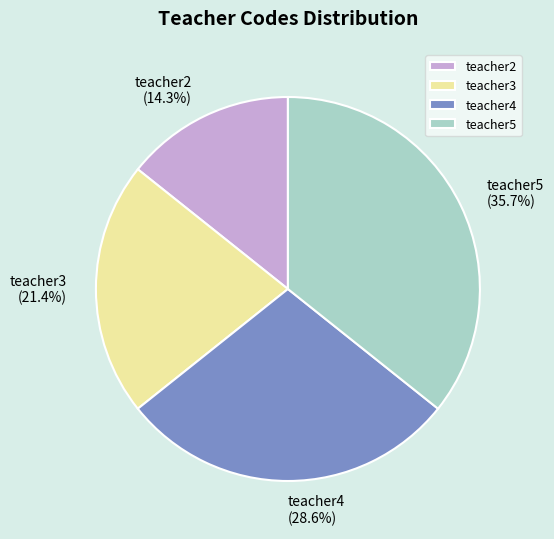

Between teacher3 and teacher2, which is larger?

teacher3